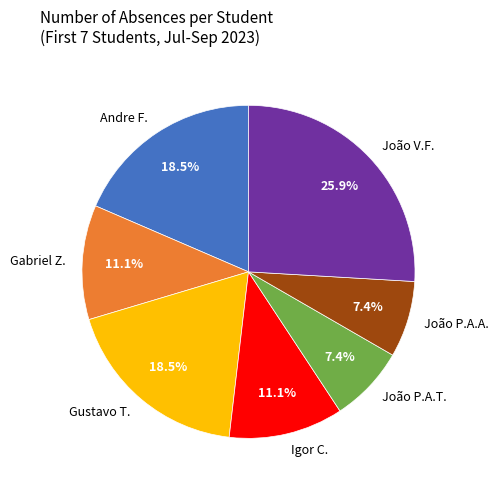

How many segments does this pie chart have?

7